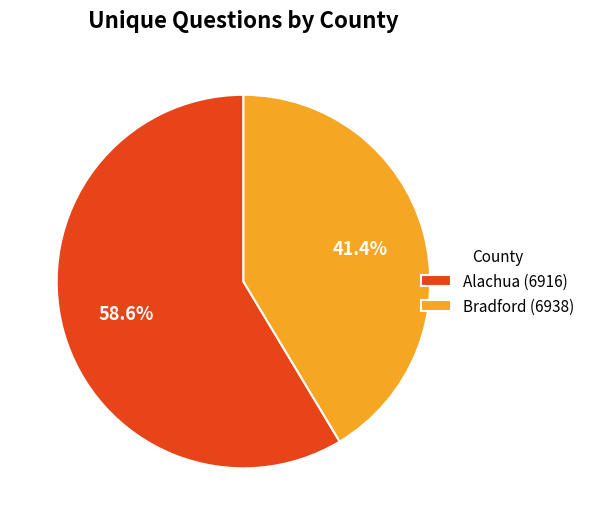

The Alachua (6916) slice represents 59% of the pie. True or false?

True